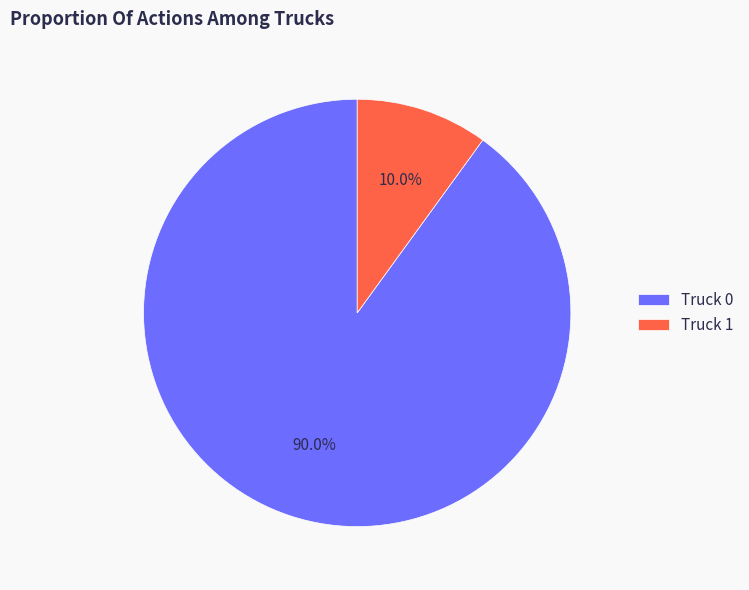

The Truck 0 slice represents 99% of the pie. True or false?

False